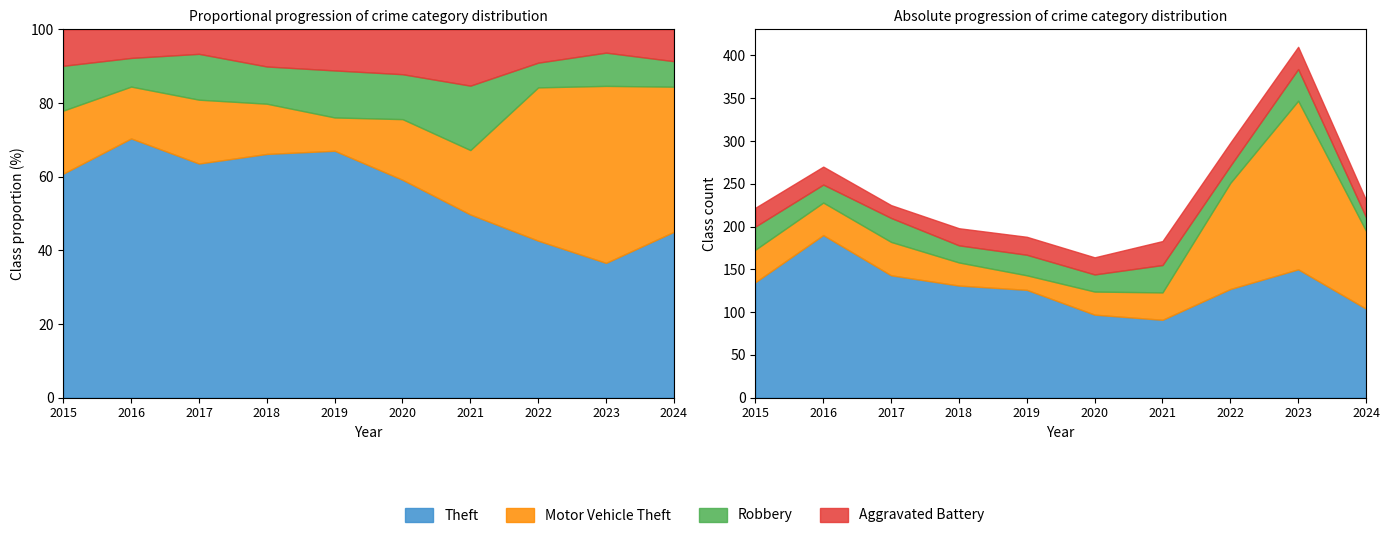

Which series has the widest spread of values?

Motor Vehicle Theft